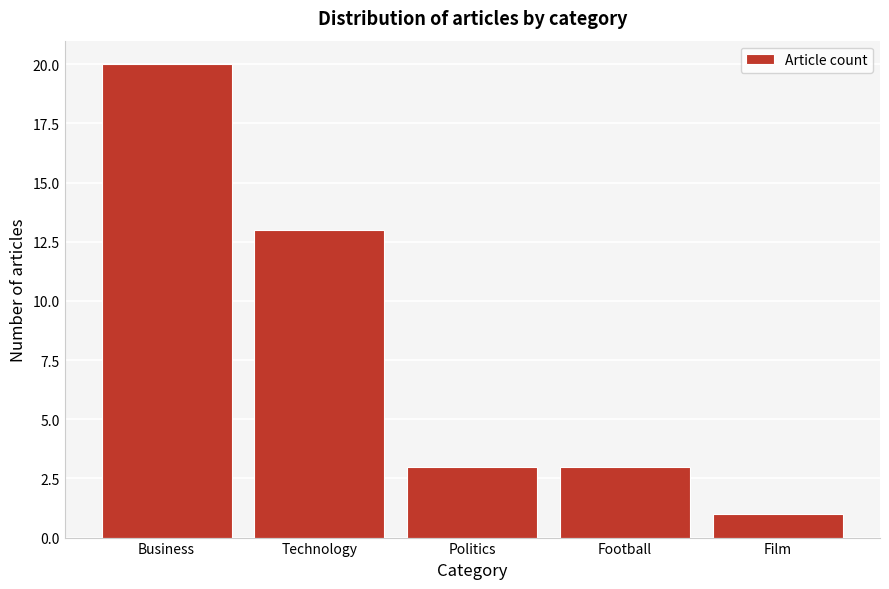

Reading right to left, what are all the values shown in this chart?

Film=1	Football=3	Politics=3	Technology=13	Business=20